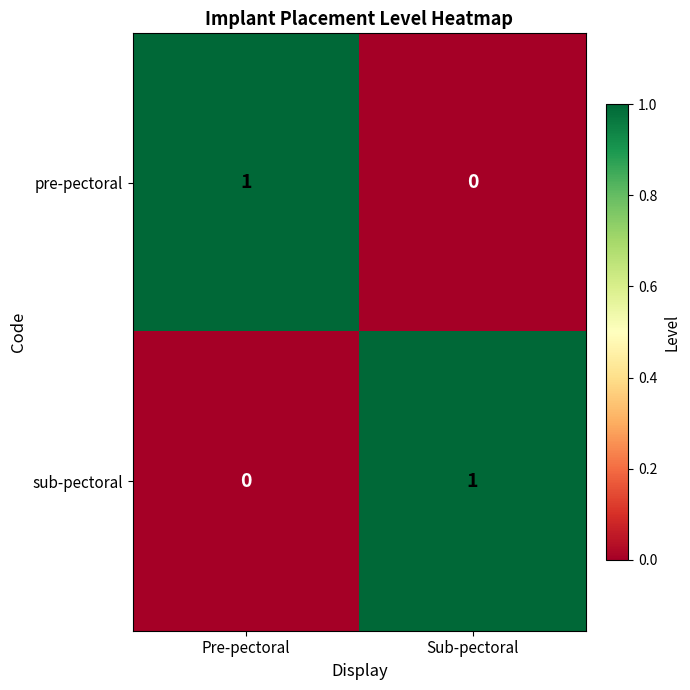

Is the value of sub-pectoral at Sub-pectoral greater than the value of pre-pectoral at Sub-pectoral?

Yes